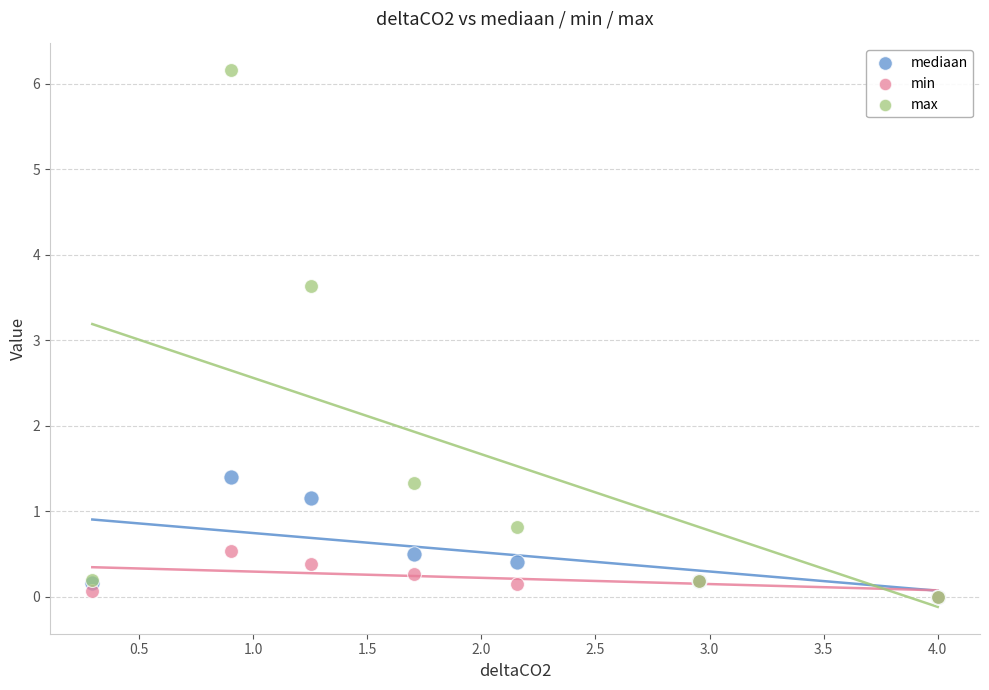

In the max series, what Y value is closest to 3?

3.6